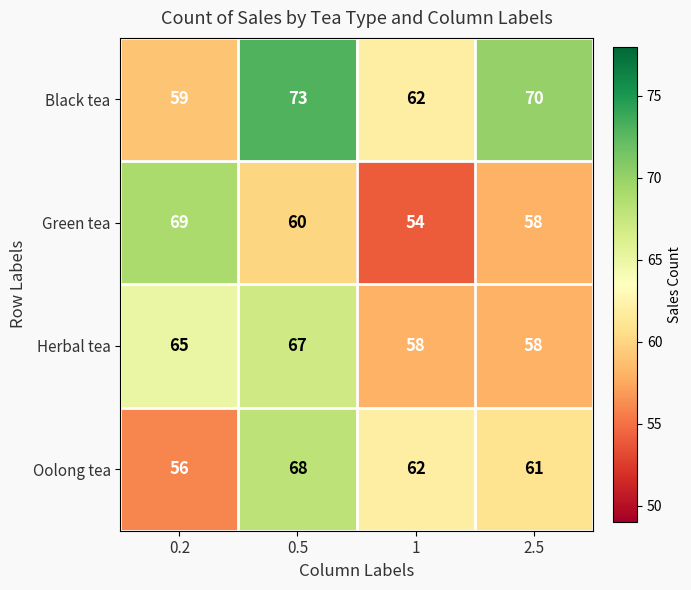

Reading left to right, extract all data points from this chart.

Black tea: 0.2=59	0.5=73	1=62	2.5=70
Green tea: 0.2=69	0.5=60	1=54	2.5=58
Herbal tea: 0.2=65	0.5=67	1=58	2.5=58
Oolong tea: 0.2=56	0.5=68	1=62	2.5=61